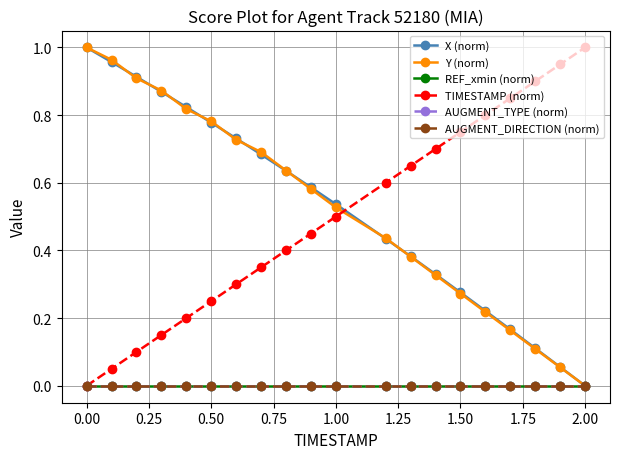

True or false: AUGMENT_DIRECTION (norm) and AUGMENT_TYPE (norm) intersect in this chart.

False